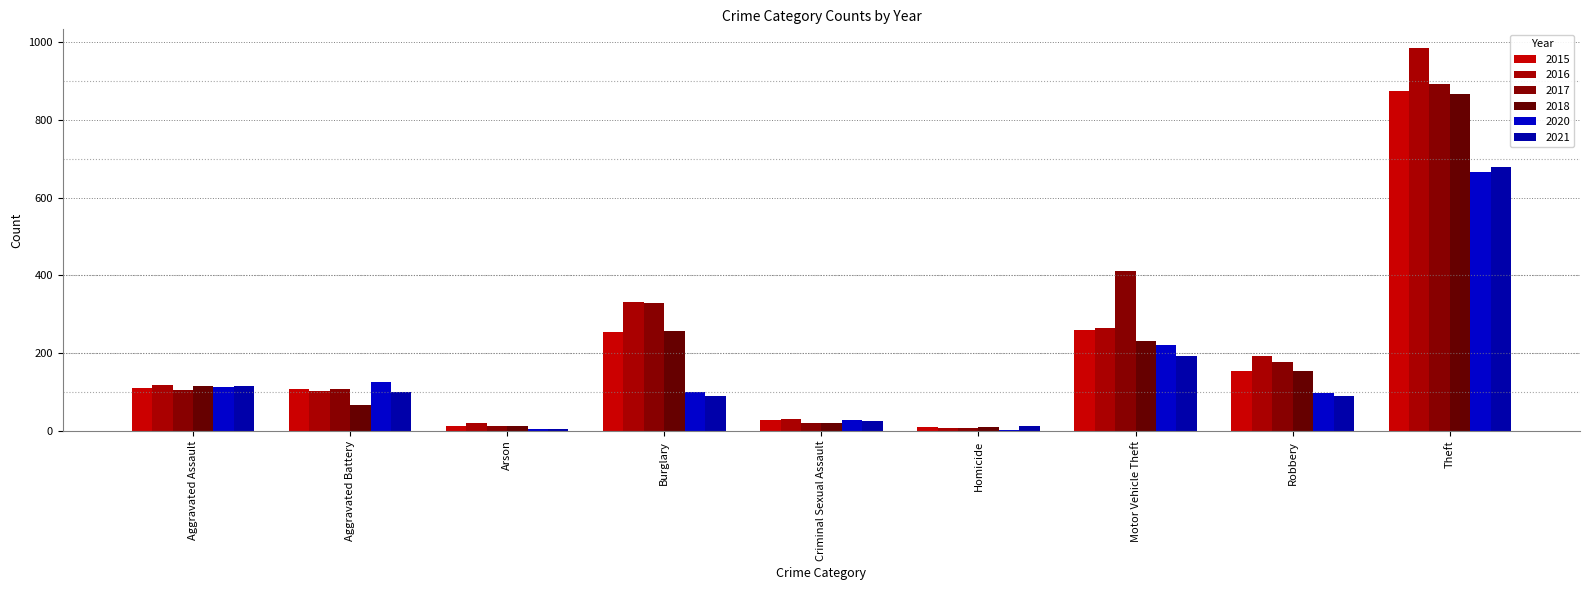

The 2020 series shows 120 at Motor Vehicle Theft. True or false?

False